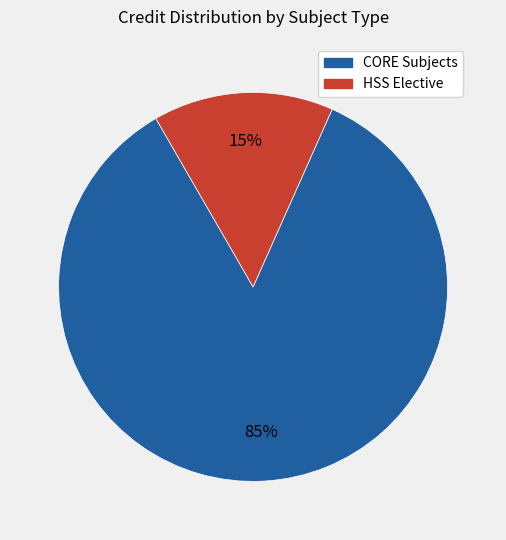

Count the number of slices in the pie.

2